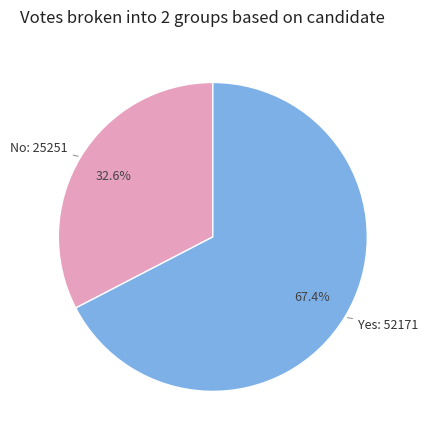

Does any single category account for the majority?

Yes